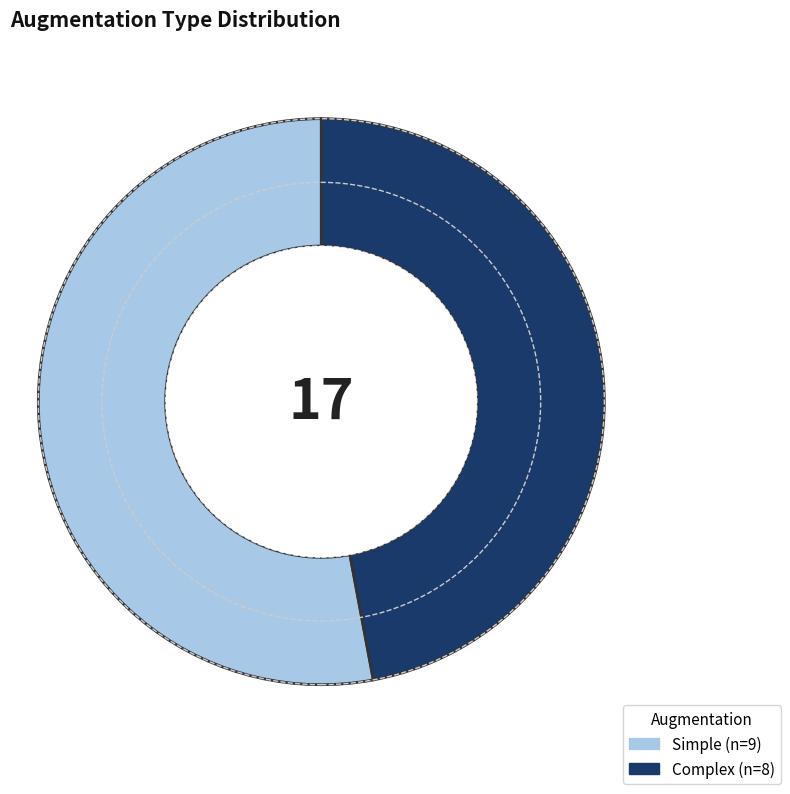

Count the number of slices in the pie.

2